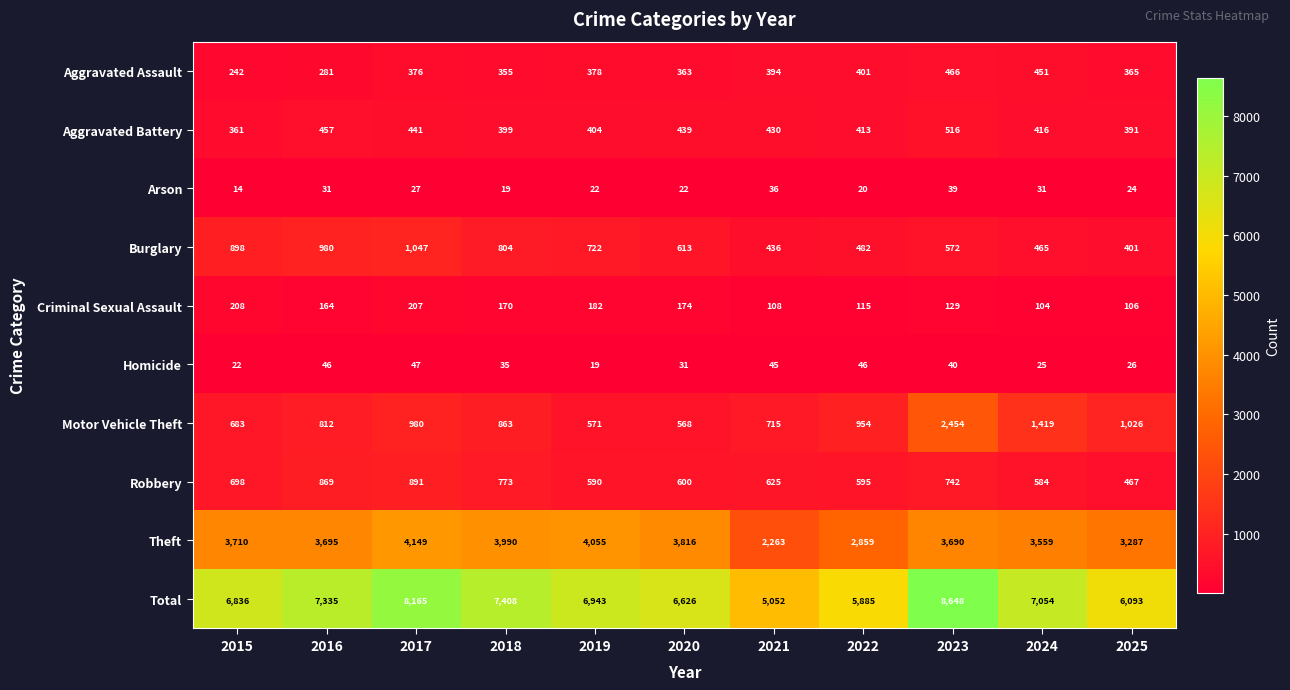

At which category is the sum across all series the highest?

2023